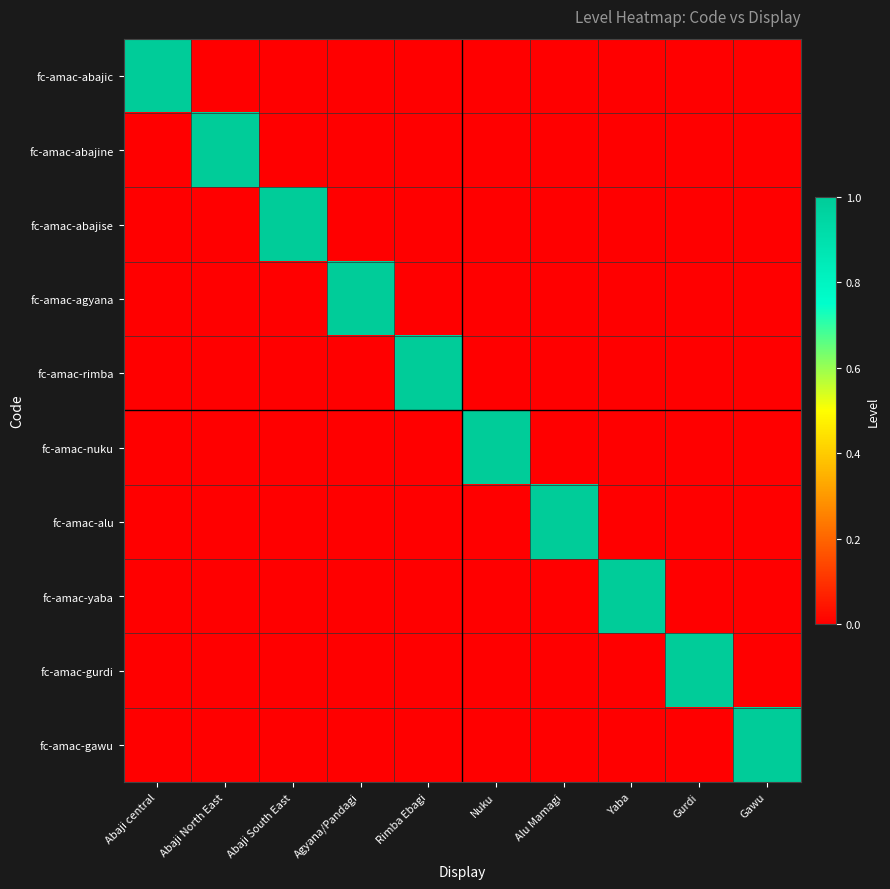

Which series has the largest total across all categories?

fc-amac-abajic